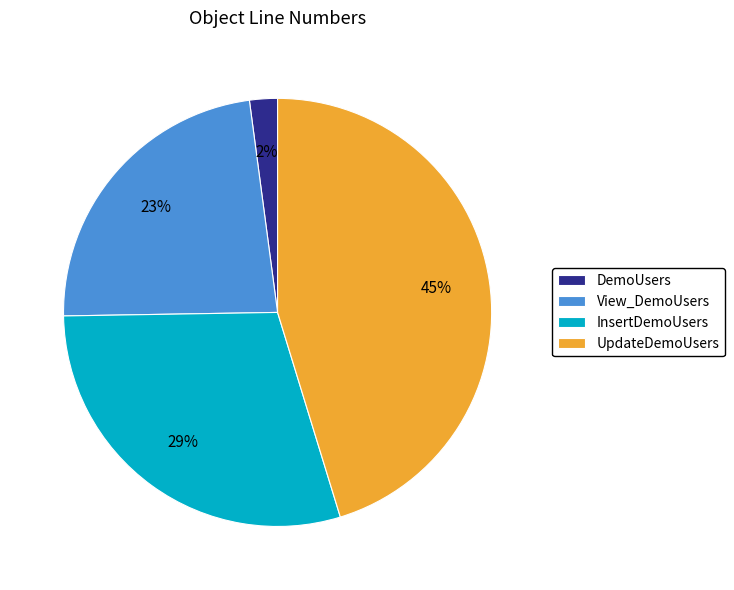

To the nearest percent, what is the difference between the UpdateDemoUsers and View_DemoUsers slice percentages?

22%